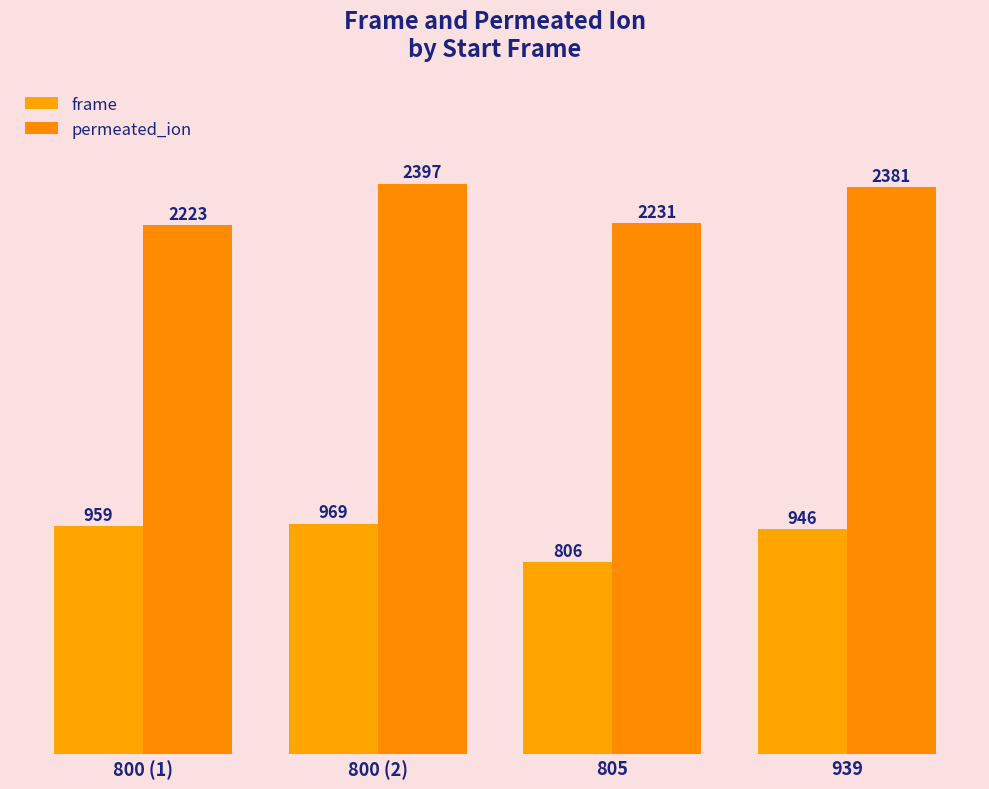

The value of permeated_ion at 800 (2) is 3295. True or false?

False